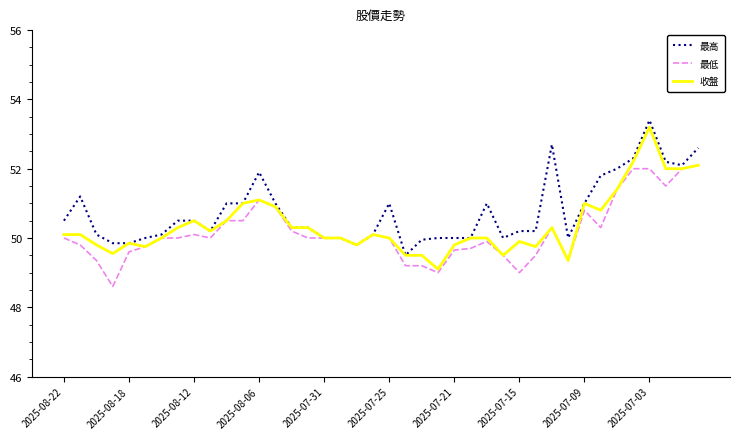

What is the smallest value displayed?

48.6